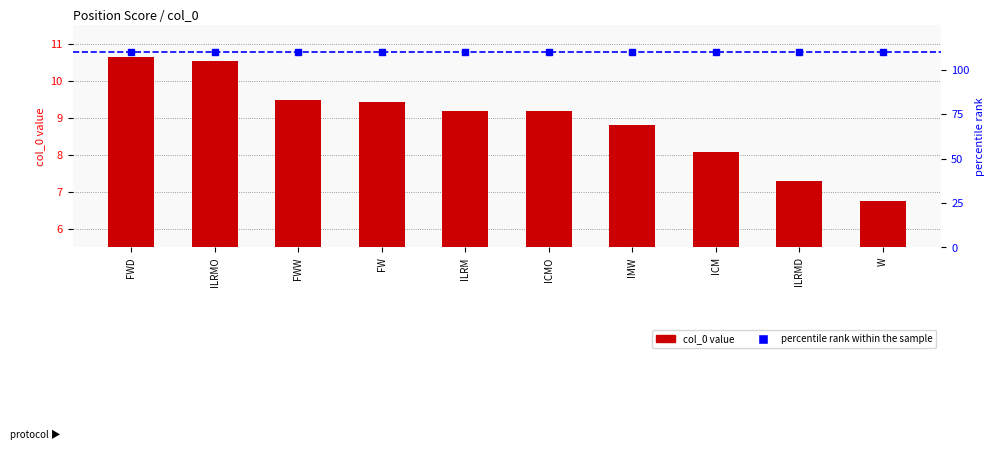

Does the chart contain stacked bars?

No